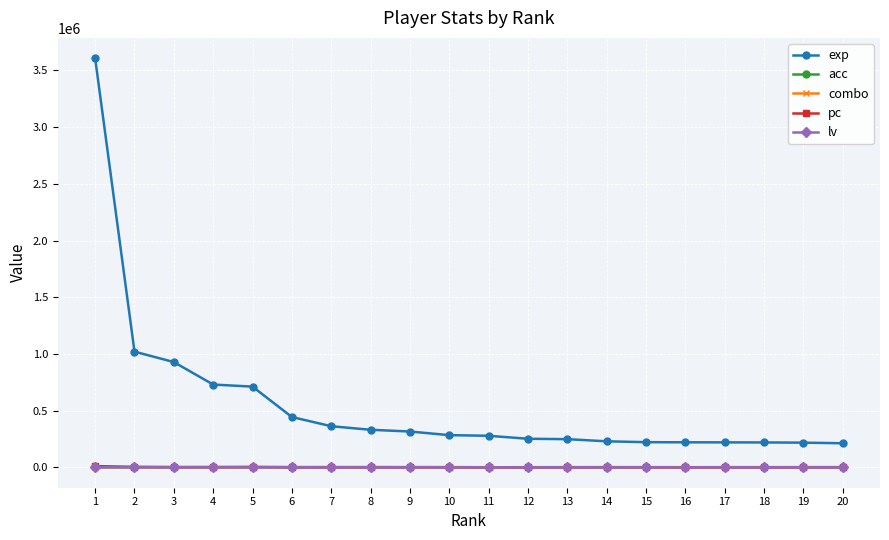

True or false: acc has more than 2 points higher than both neighbors.

True